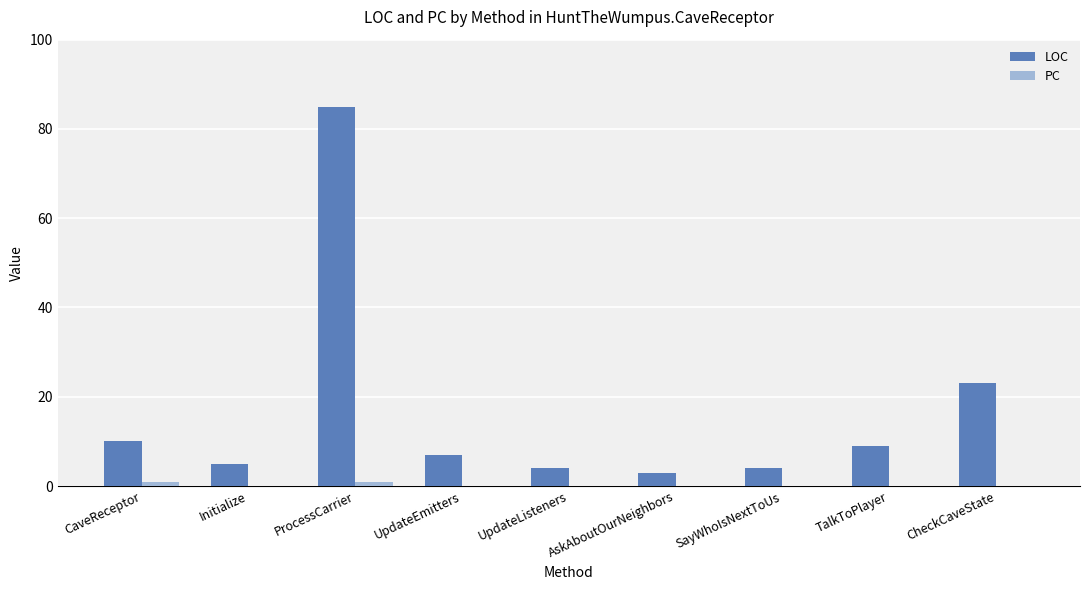

Which label corresponds to the largest value in the chart?

ProcessCarrier